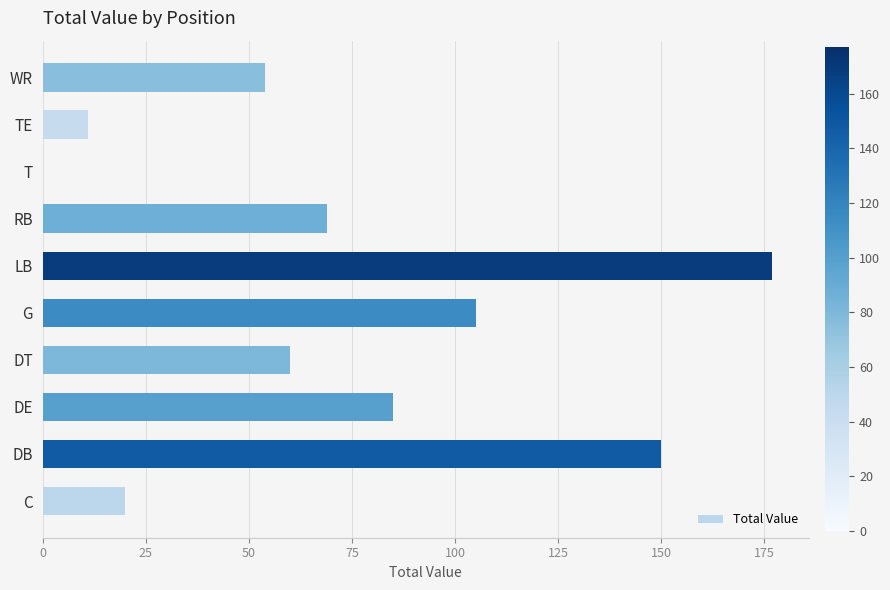

How many data points does each series have?

10